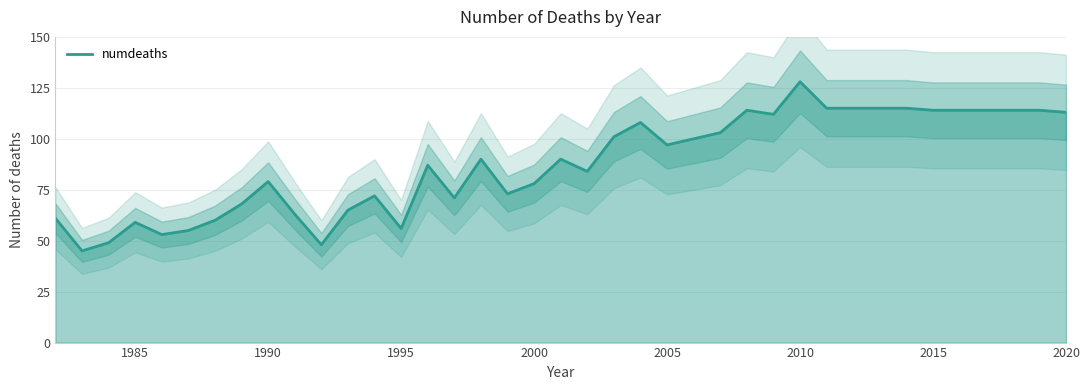

The numdeaths series shows 79 at 1990. True or false?

True